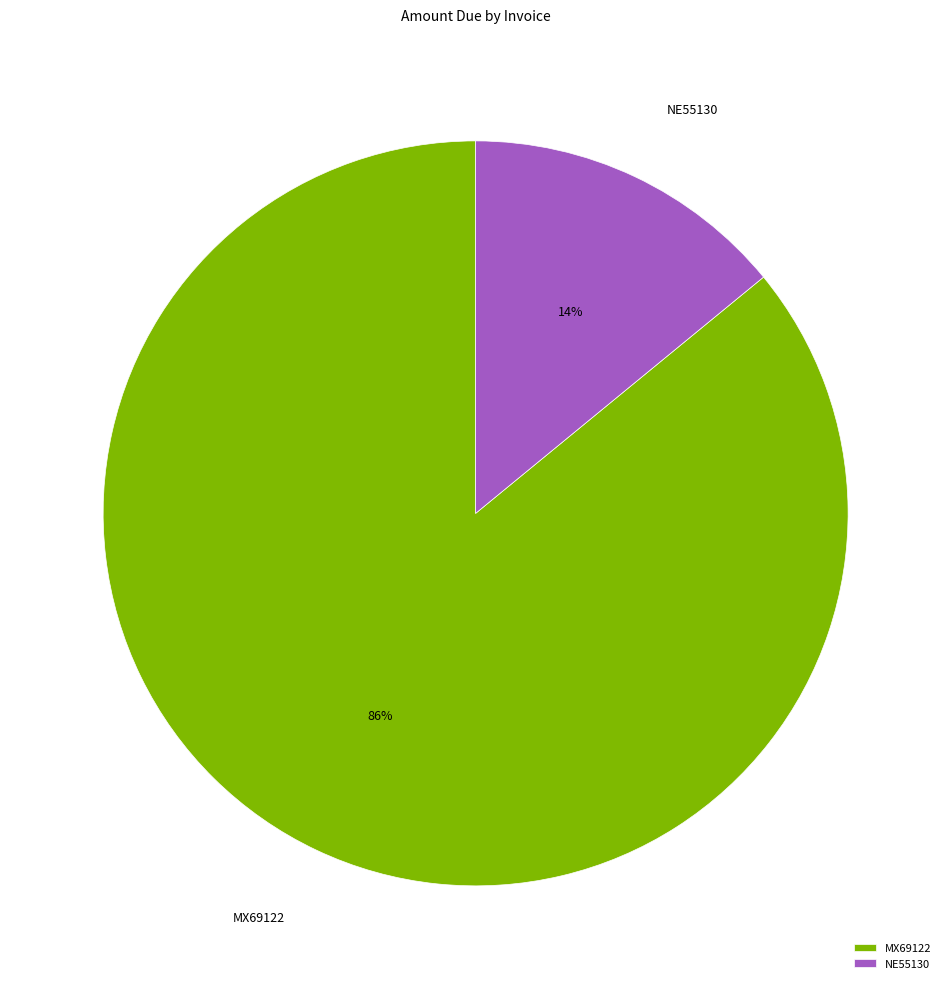

To the nearest percent, what percentage of the pie is MX69122?

86%